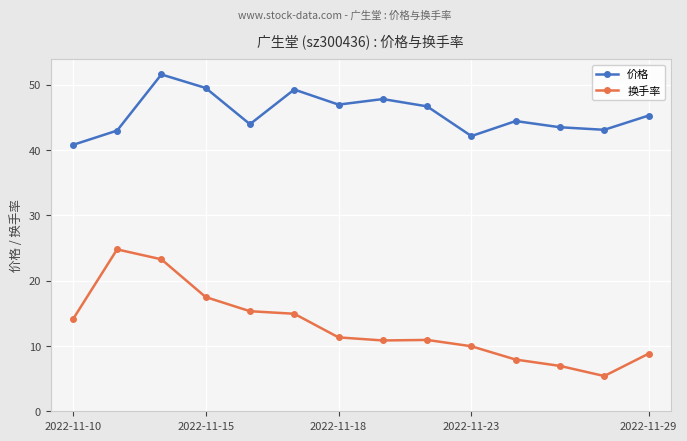

Which series has the largest total across all categories?

价格